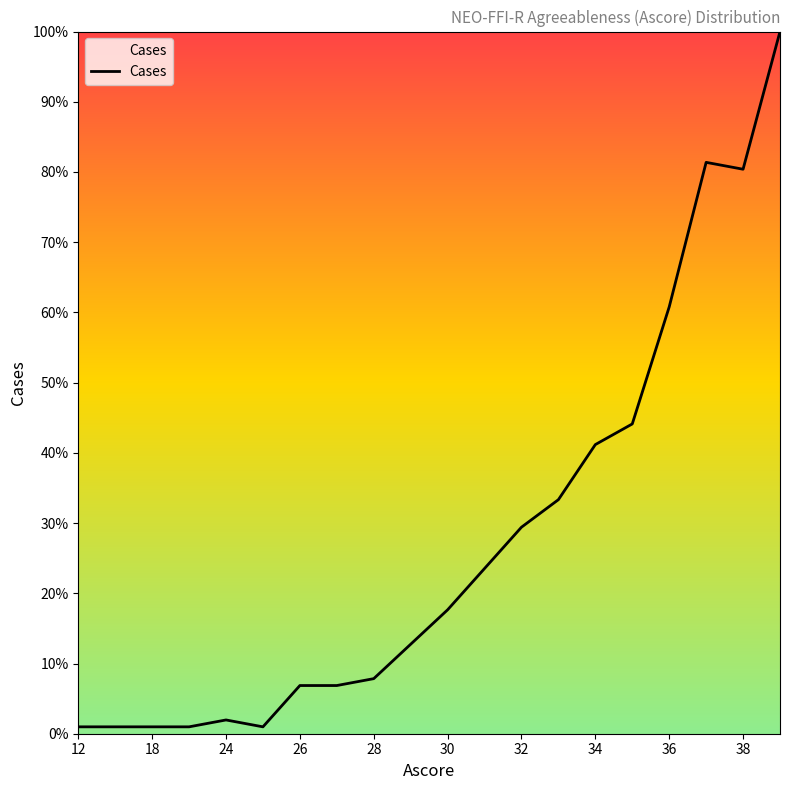

What is the greatest value displayed?

100.0